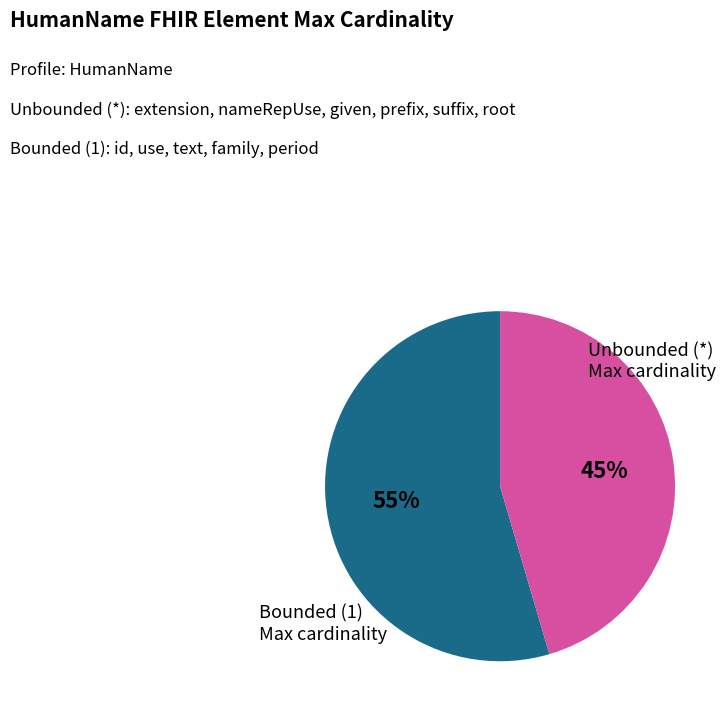

Is there a majority slice in this chart?

Yes